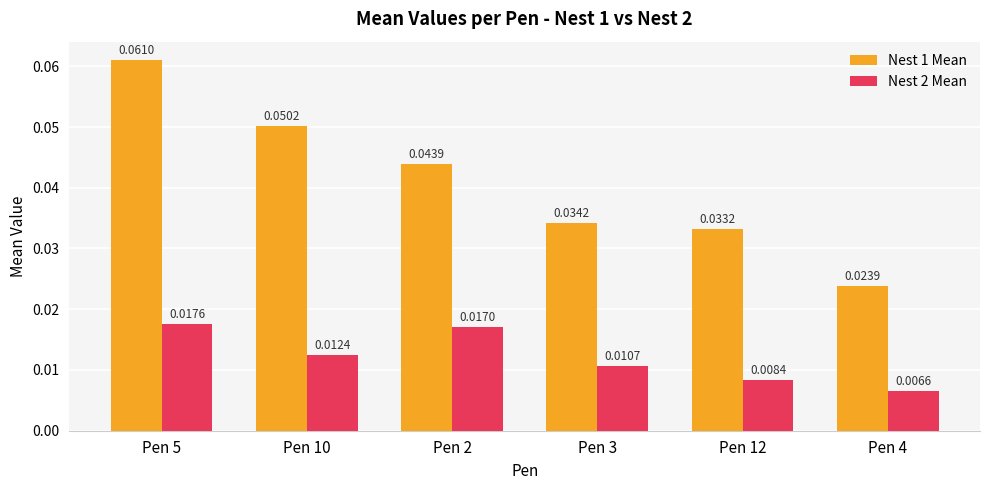

How many bars are there in total?

12